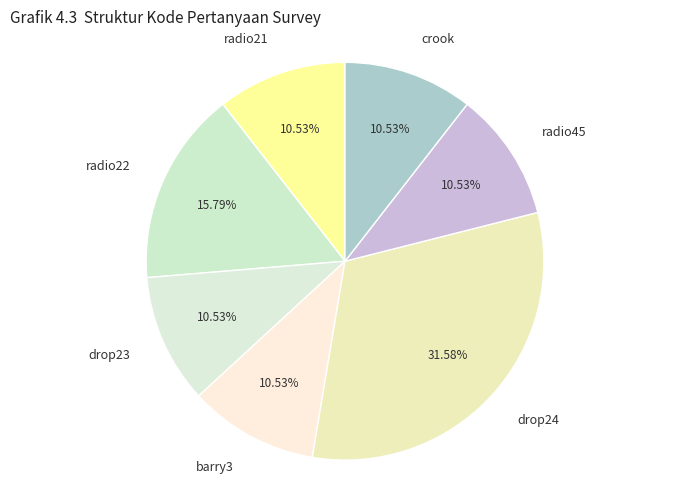

How many segments does this pie chart have?

7